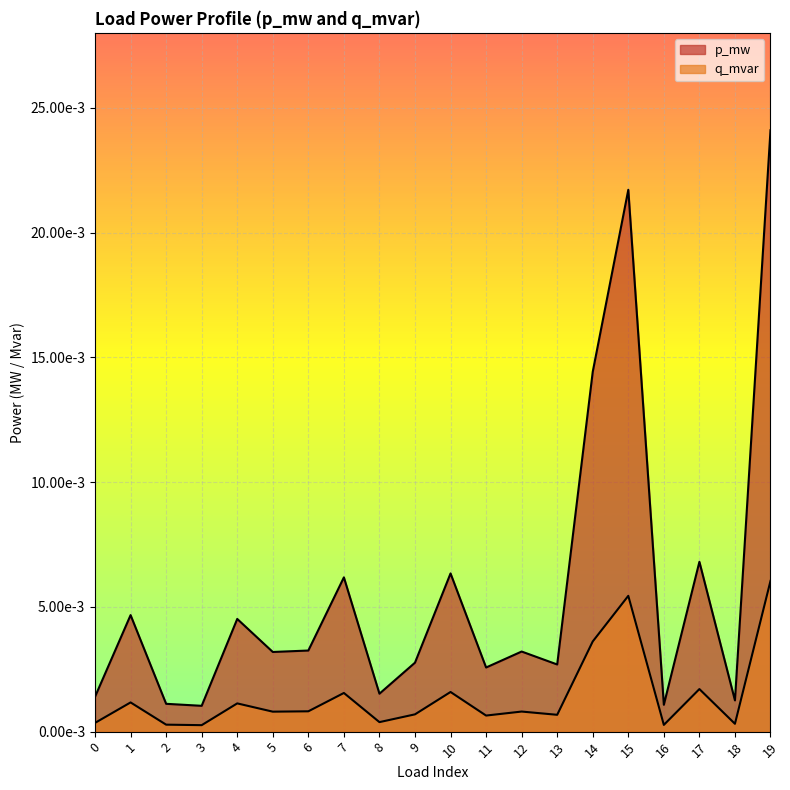

Is it true that p_mw equals 0.0 at 0?

True